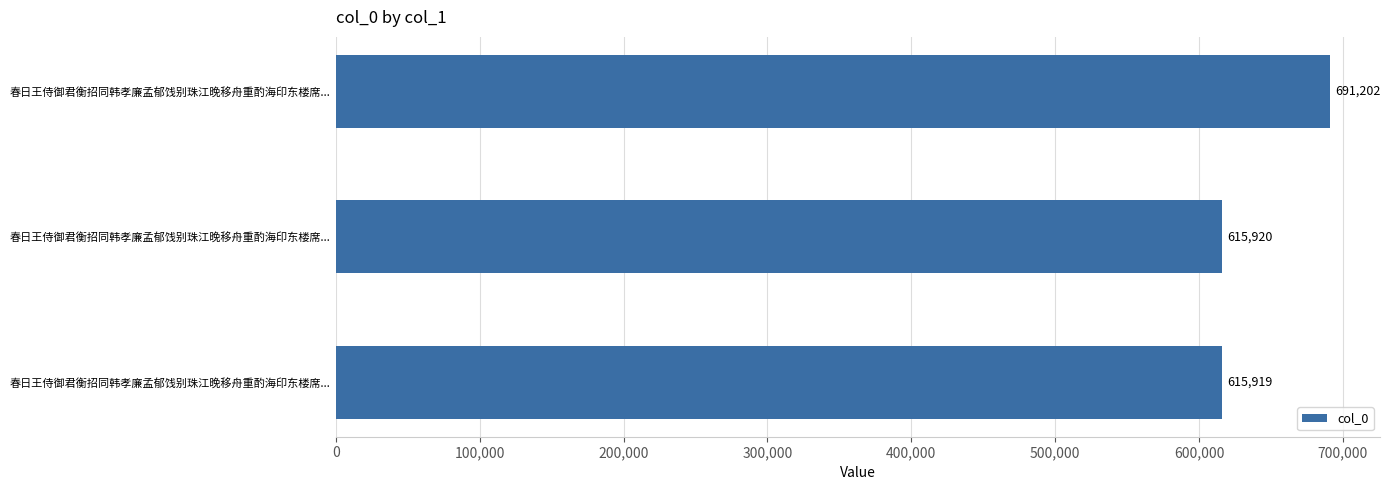

How many values are below 615920?

1